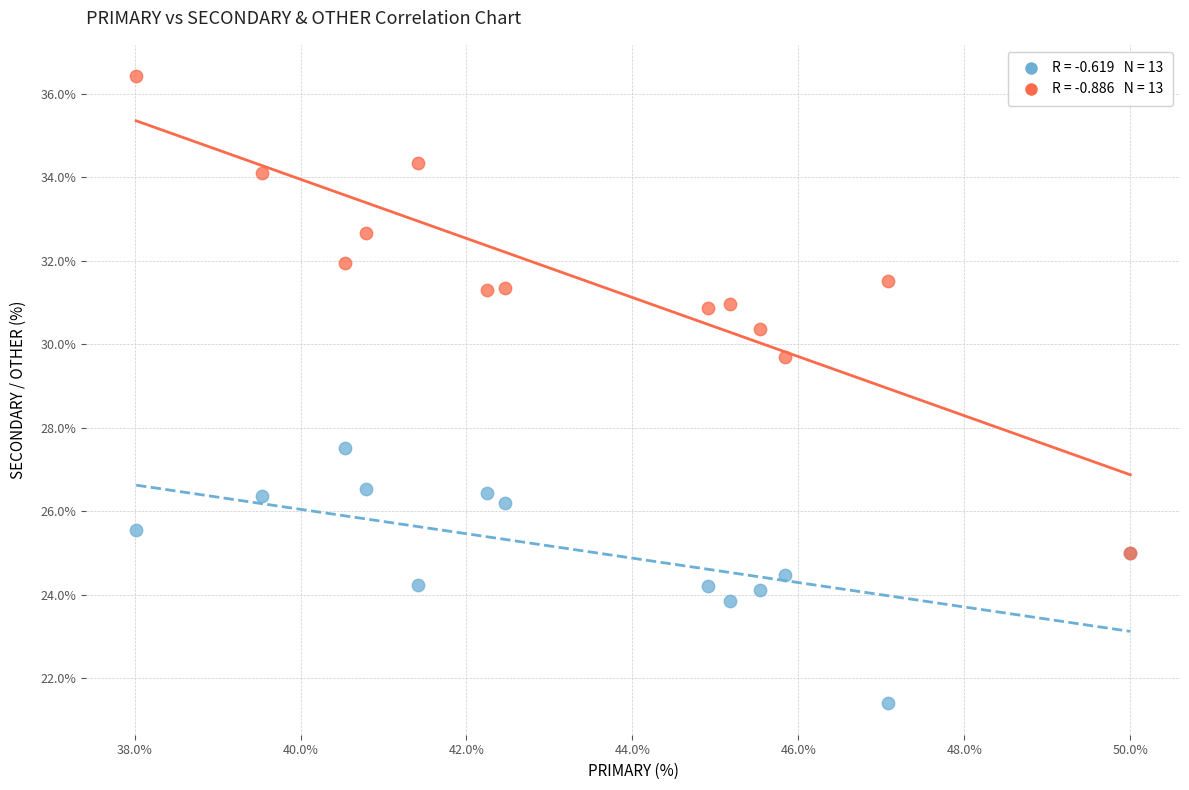

Across all series, what Y value is closest to 28?

27.5